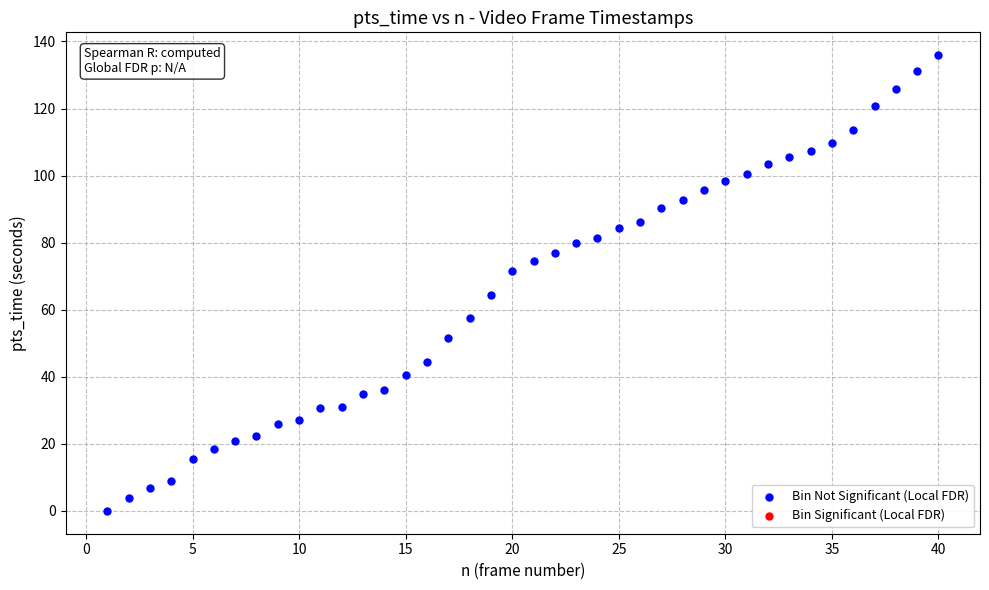

What is the range of X values (max minus min)?

39.0